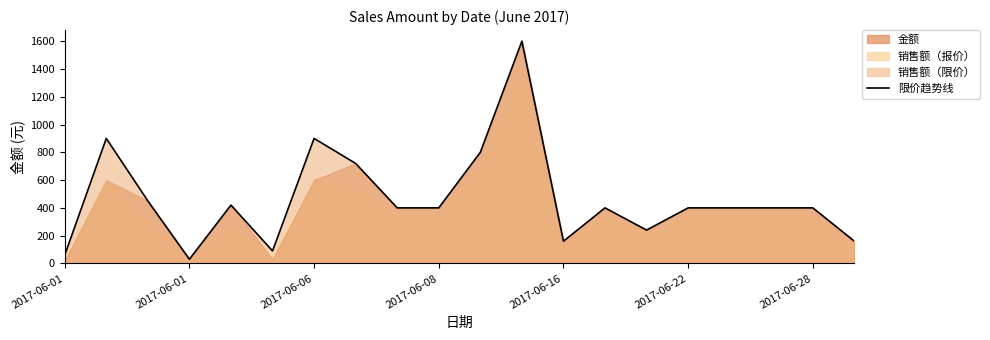

What is the maximum value shown in the chart?

1600